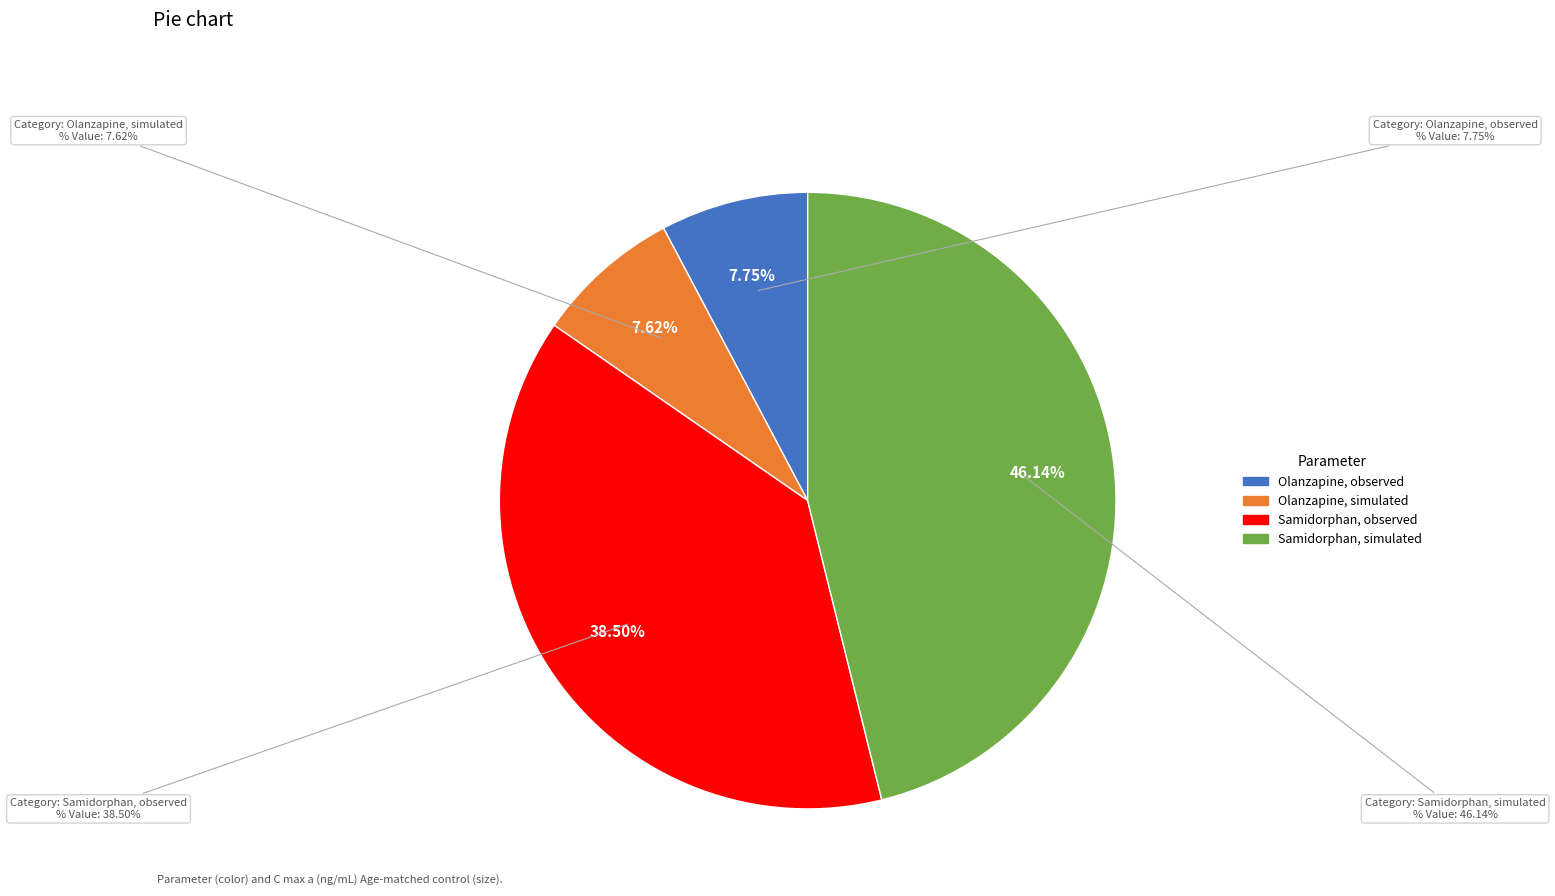

How many segments does this pie chart have?

4